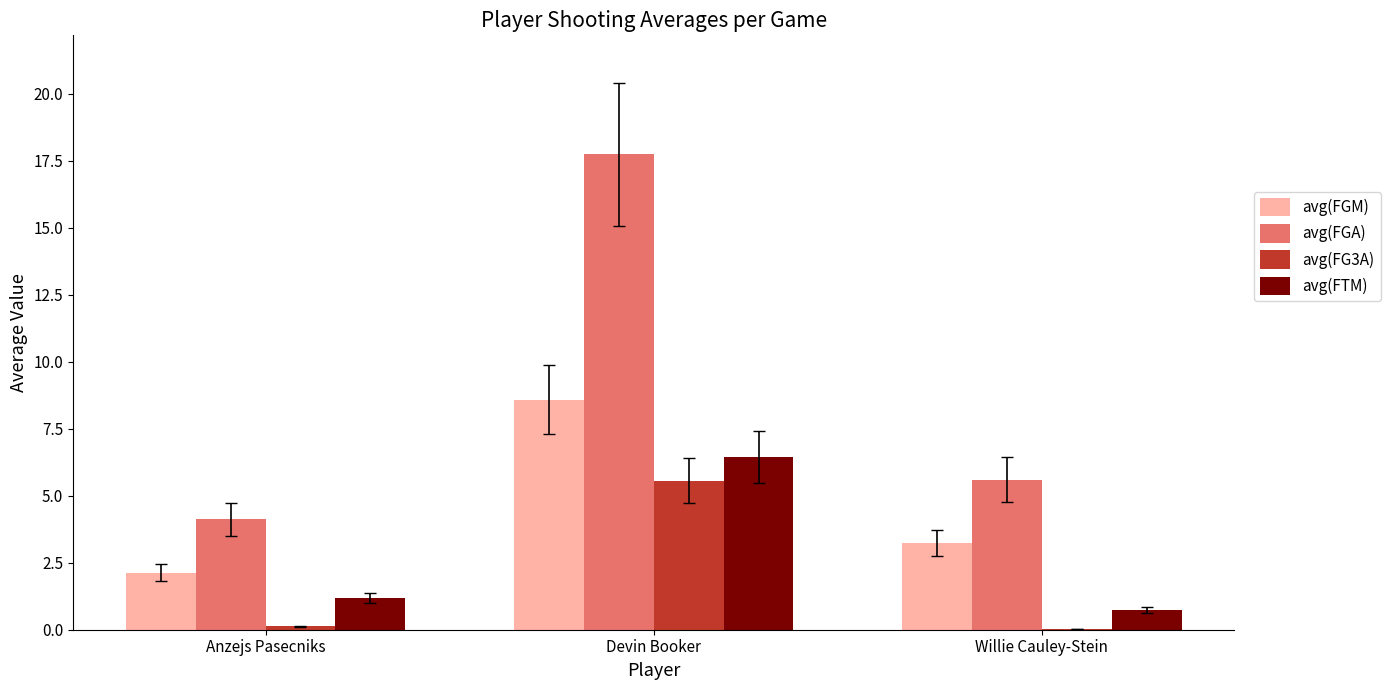

The avg(FGA) series shows 4.1 at Anzejs Pasecniks. True or false?

True